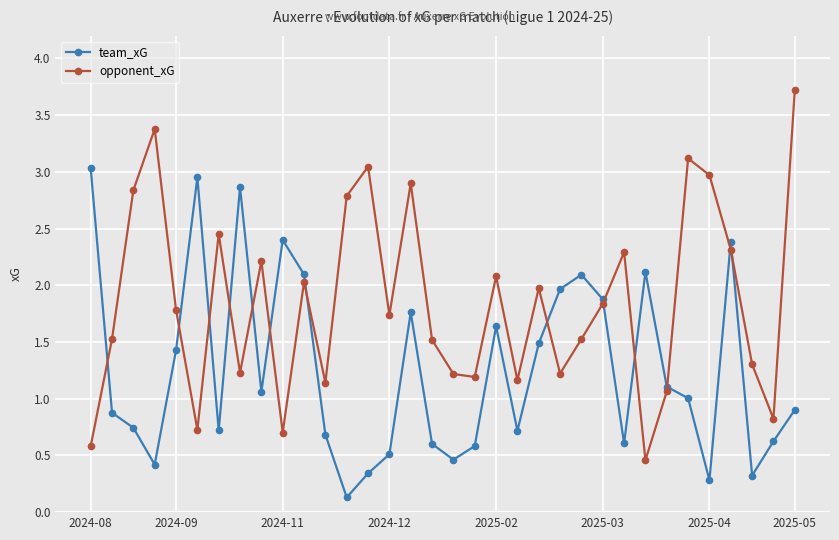

Is this an area chart (filled region under the line)?

No